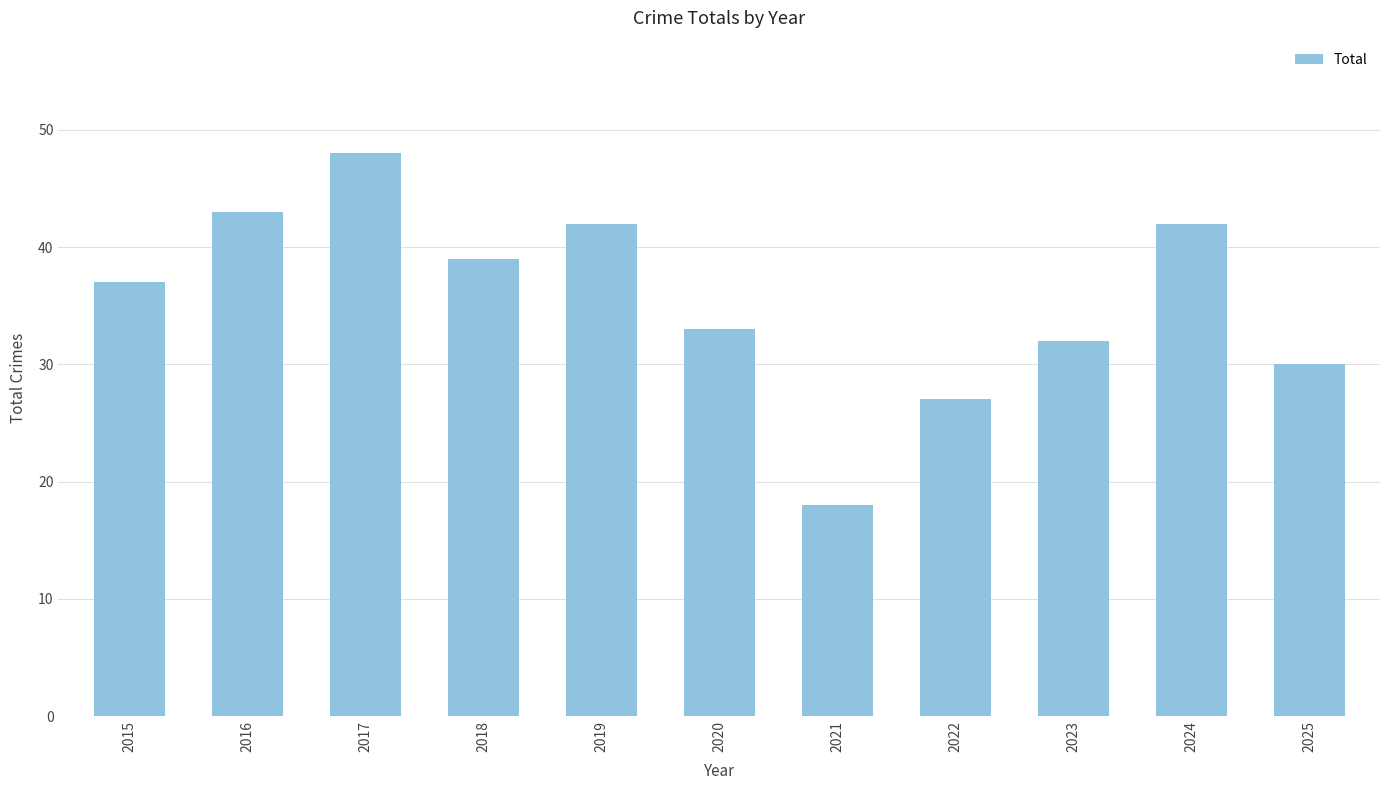

Reading right to left, what are all the values shown in this chart?

2025=30	2024=42	2023=32	2022=27	2021=18	2020=33	2019=42	2018=39	2017=48	2016=43	2015=37